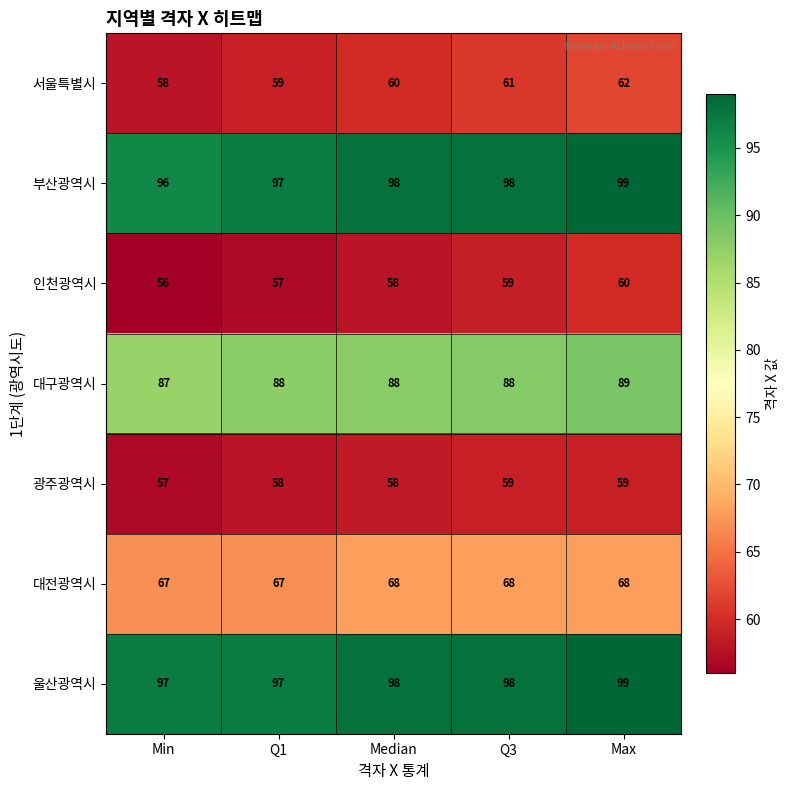

What is the difference between the second highest and minimum values in the 인천광역시 series?

3